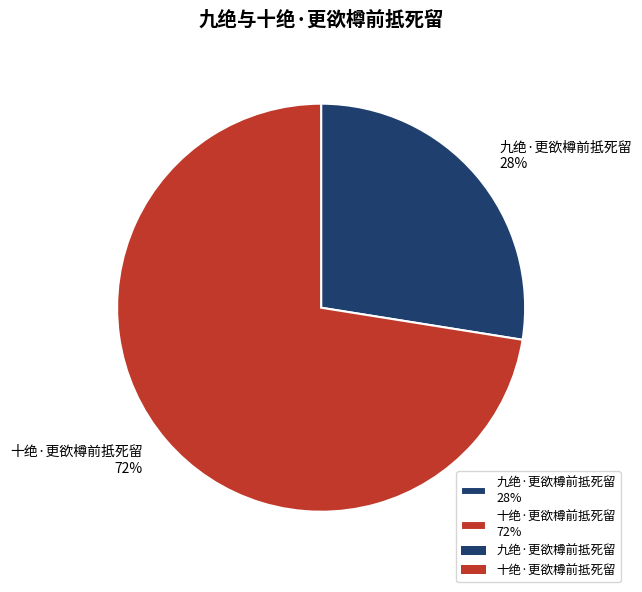

Which category accounts for the majority?

十绝·更欲樽前抵死留